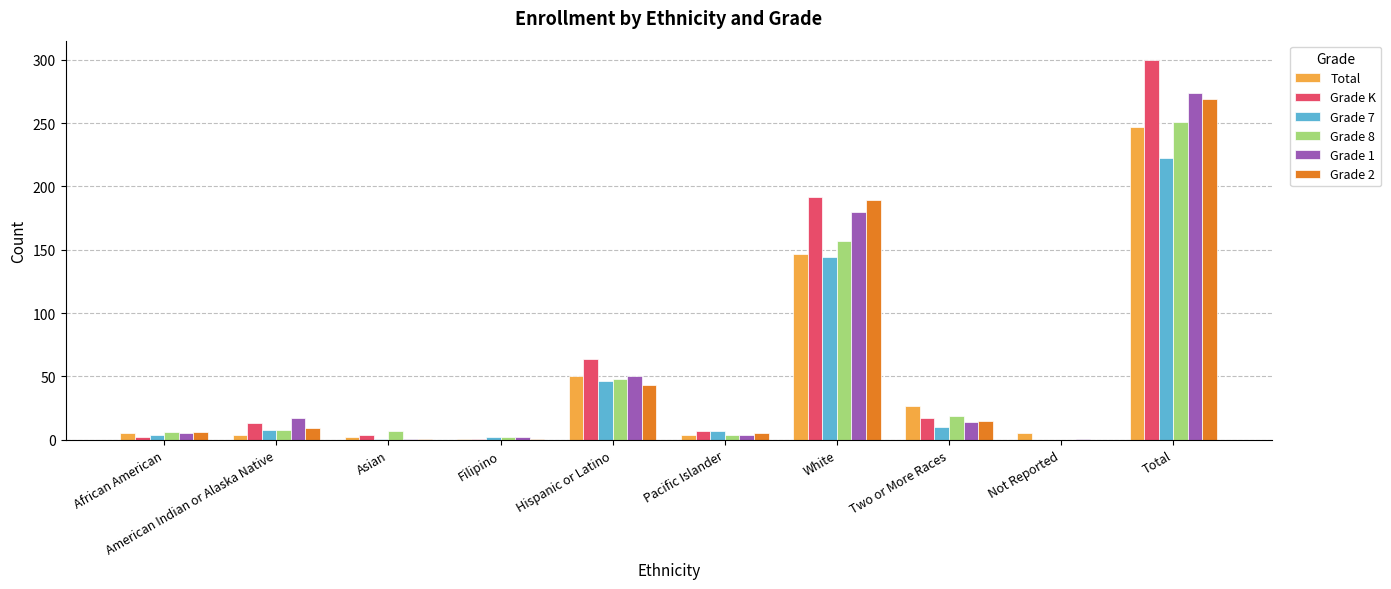

Is the value of Grade 7 at Total greater than the value of Grade 1 at Pacific Islander?

Yes